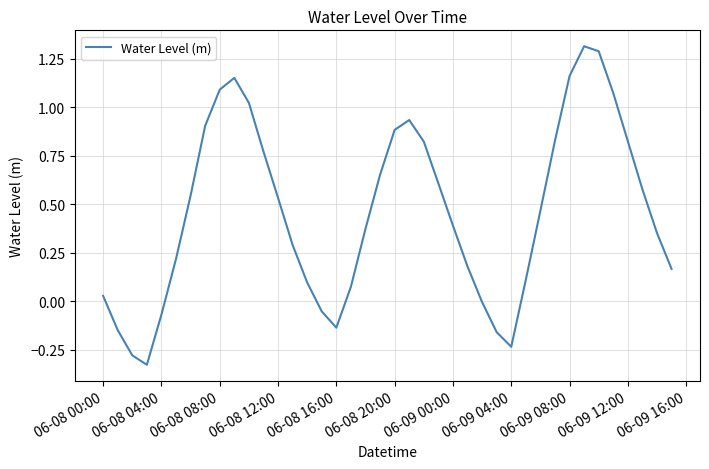

What is the greatest value displayed?

1.3